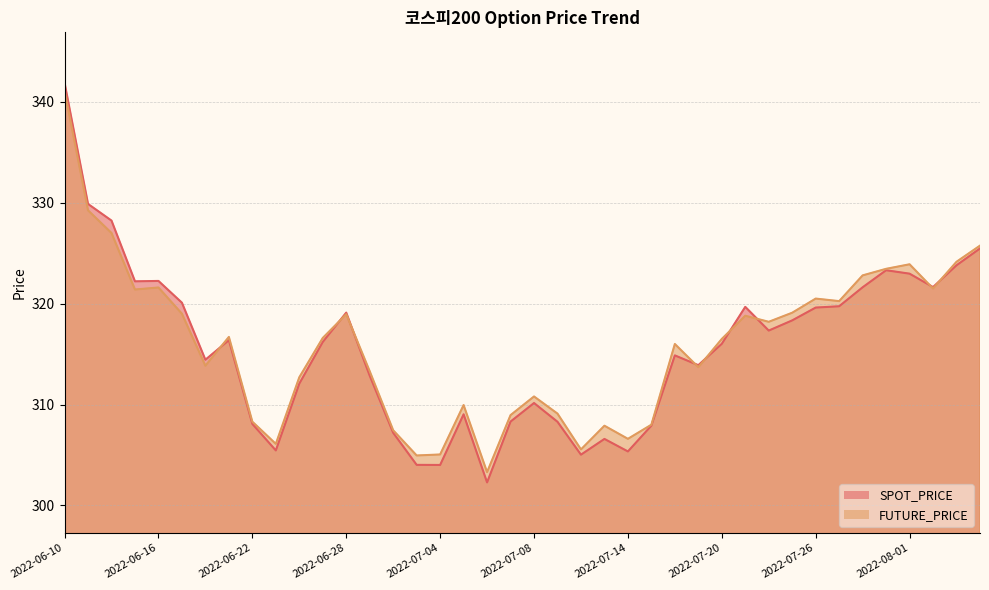

At 2022-08-01, list the series in order from smallest to largest.

SPOT_PRICE, FUTURE_PRICE